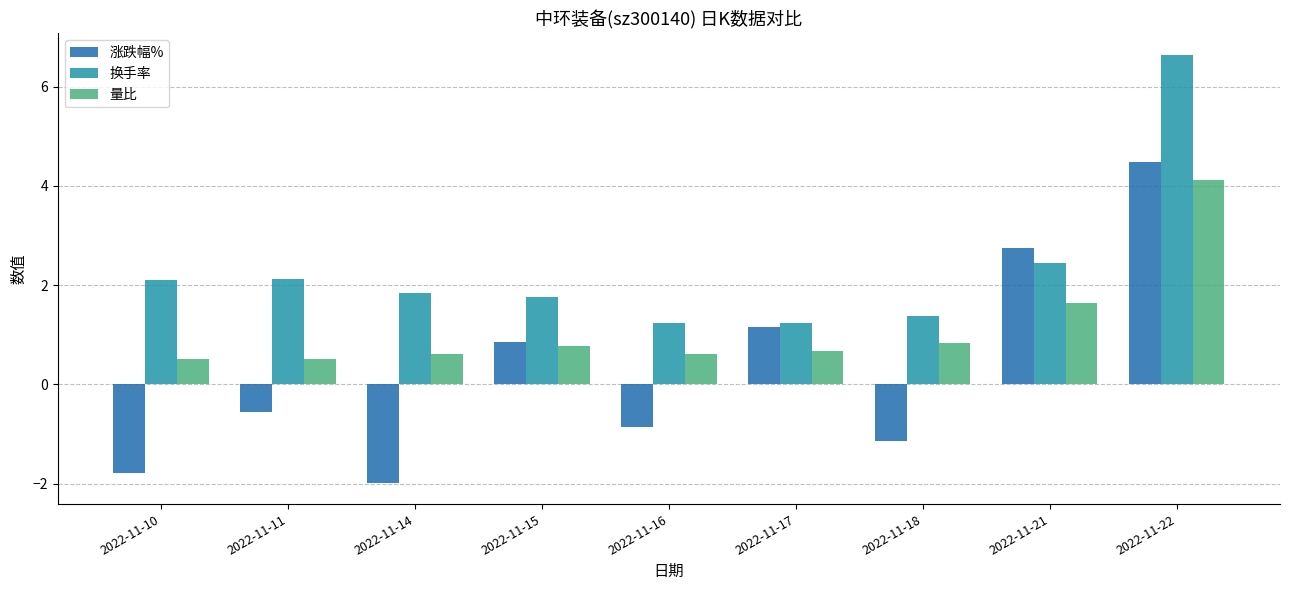

Rank the series at 2022-11-15 from highest to lowest value.

换手率, 涨跌幅%, 量比